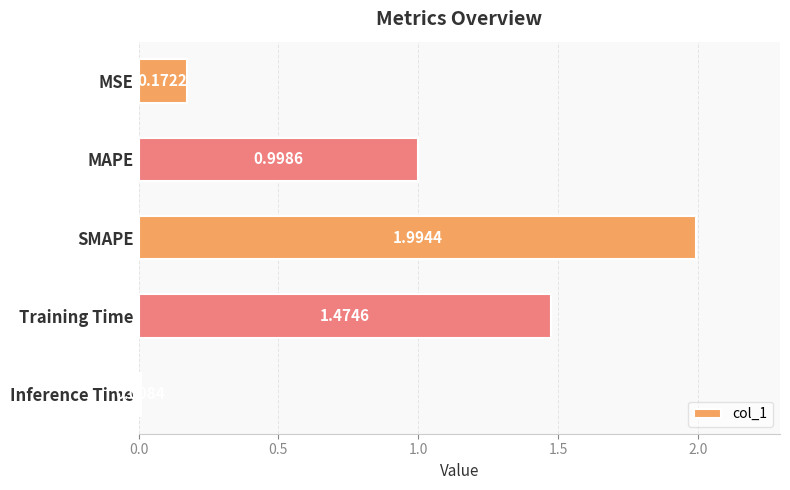

What is the sum of all values?

4.6